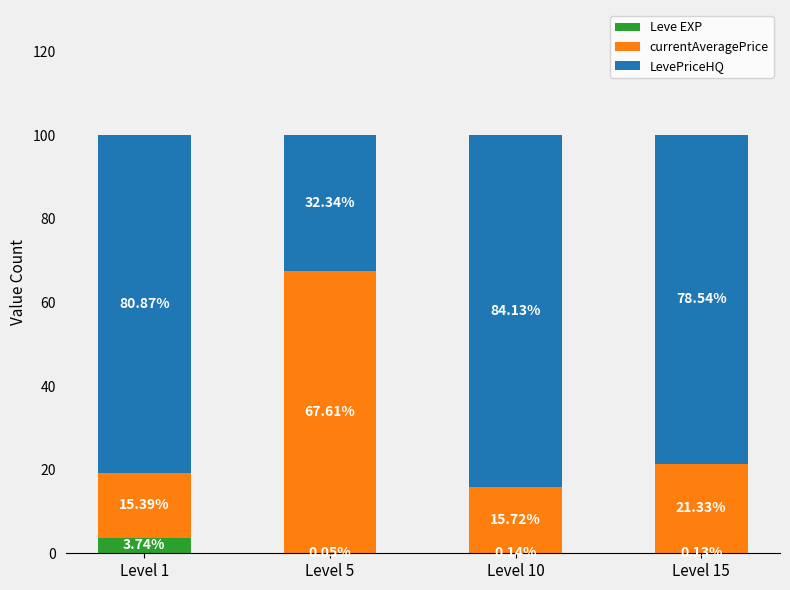

What is the total value across all series at Level 10?

100.0